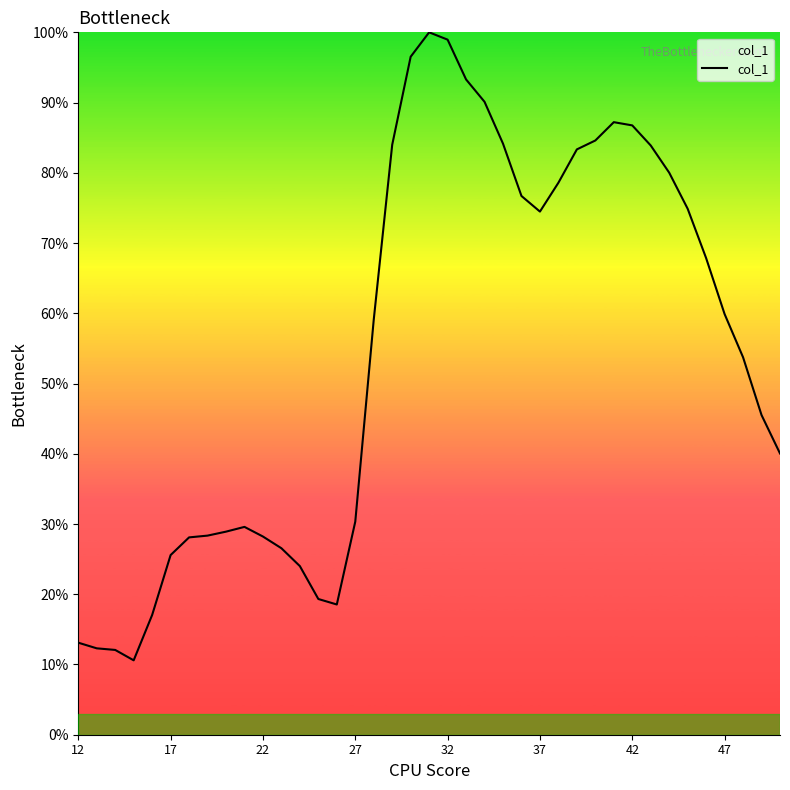

How many values are below 59?

19